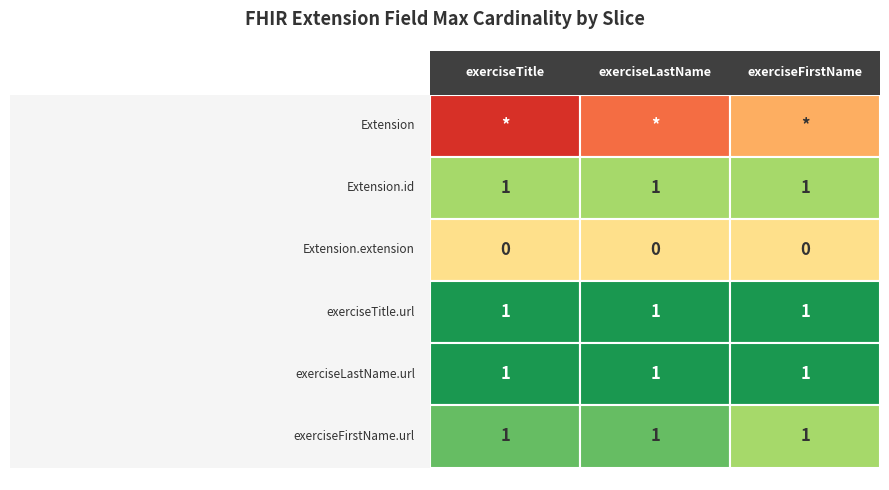

What is the approximate value of exerciseTitle at exerciseTitle.url?

1